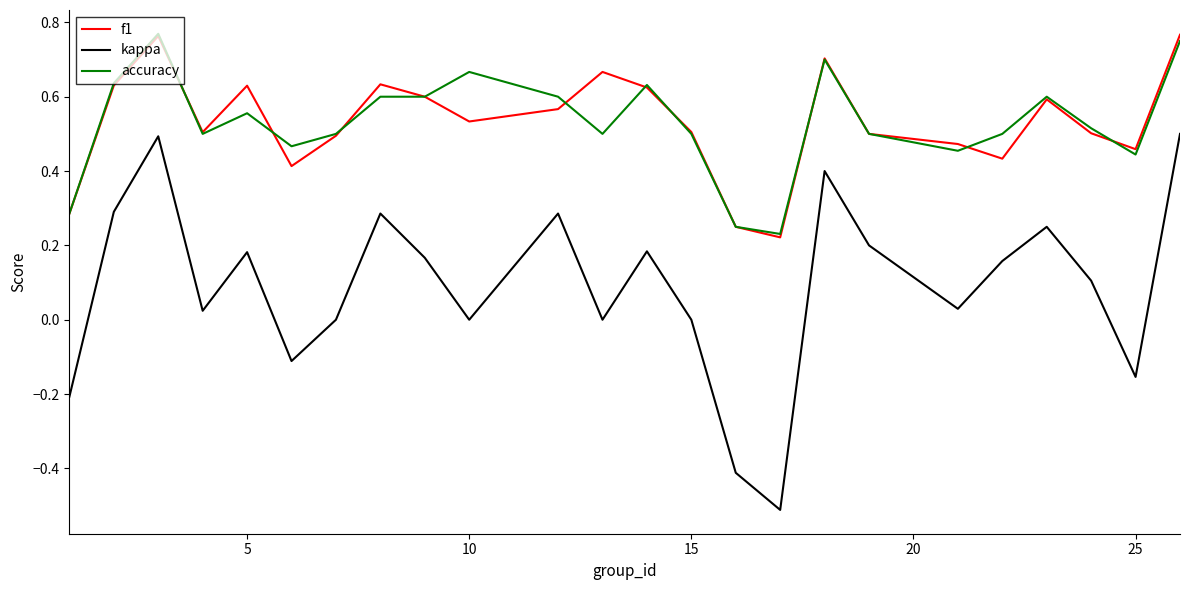

True or false: kappa and accuracy cross at least once.

False